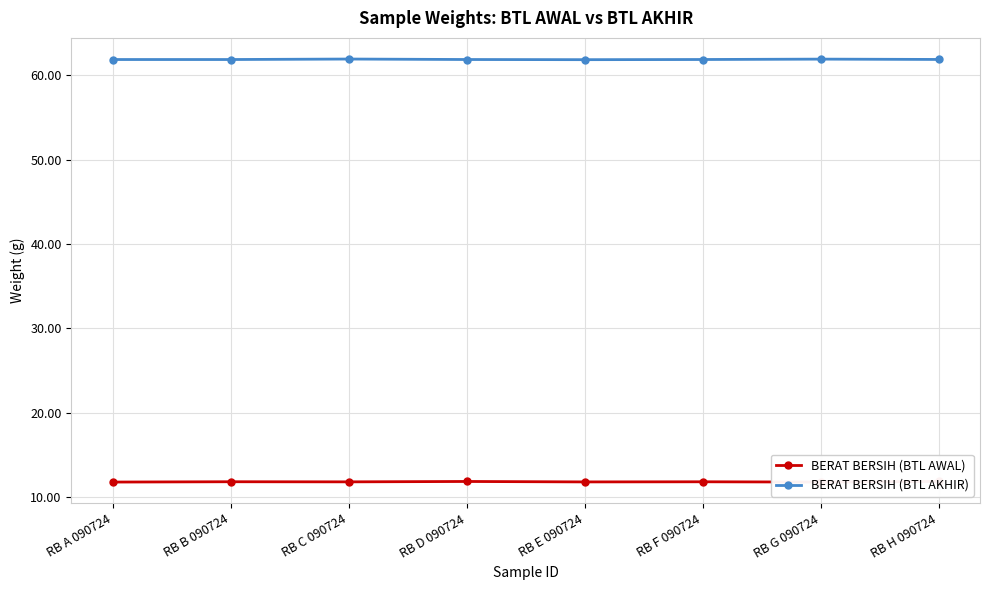

Which series has the largest total across all categories?

BERAT BERSIH (BTL AKHIR)